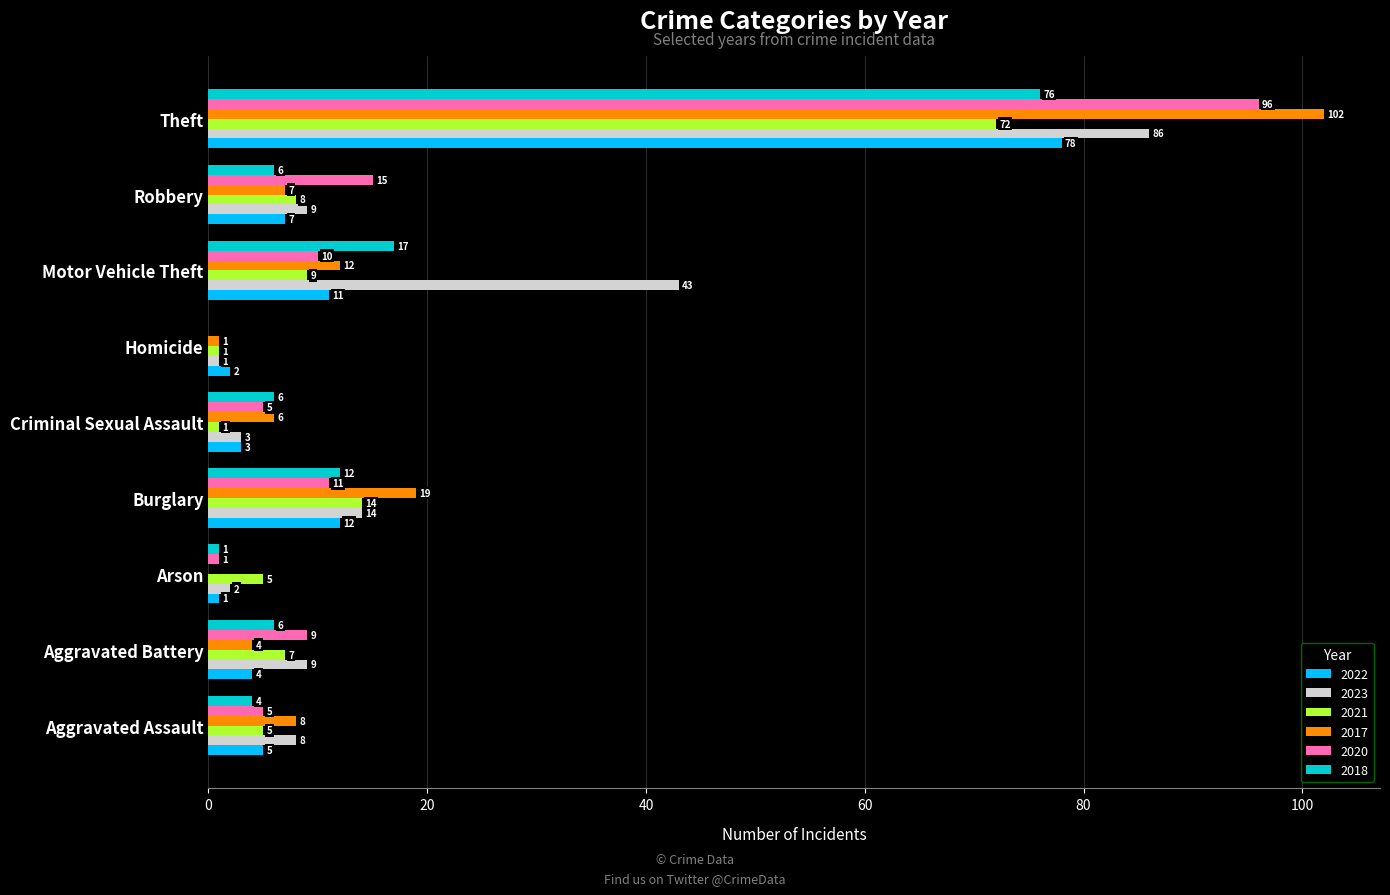

What is the difference between the 2022 values at Robbery and Homicide?

5